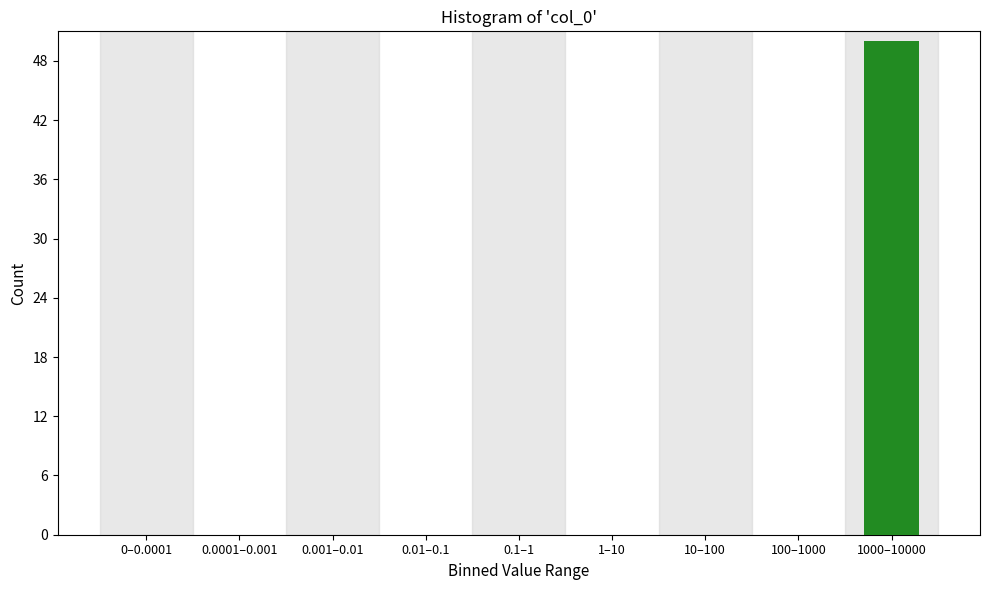

Reading left to right, extract all data points from this chart.

0–0.0001=0	0.0001–0.001=0	0.001–0.01=0	0.01–0.1=0	0.1–1=0	1–10=0	10–100=0	100–1000=0	1000–10000=50